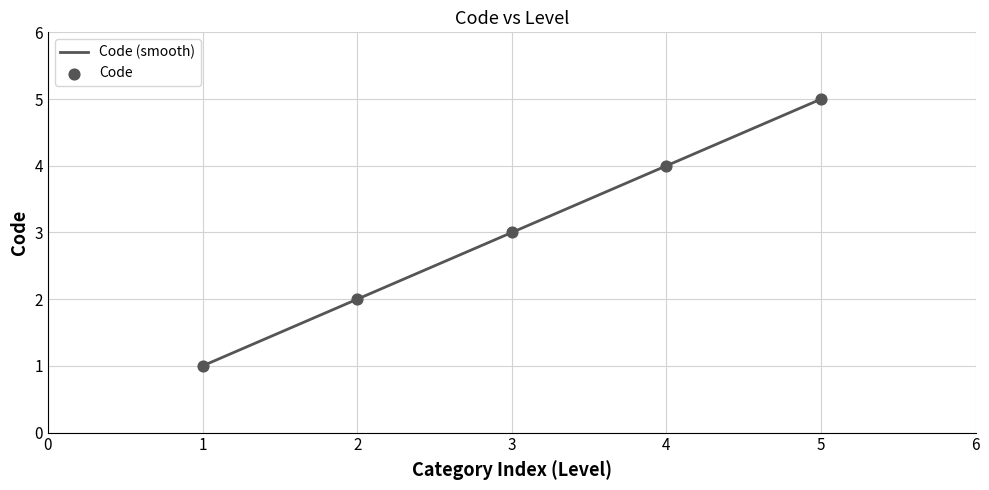

What is the lowest value of the Code (smooth) series?

1.0